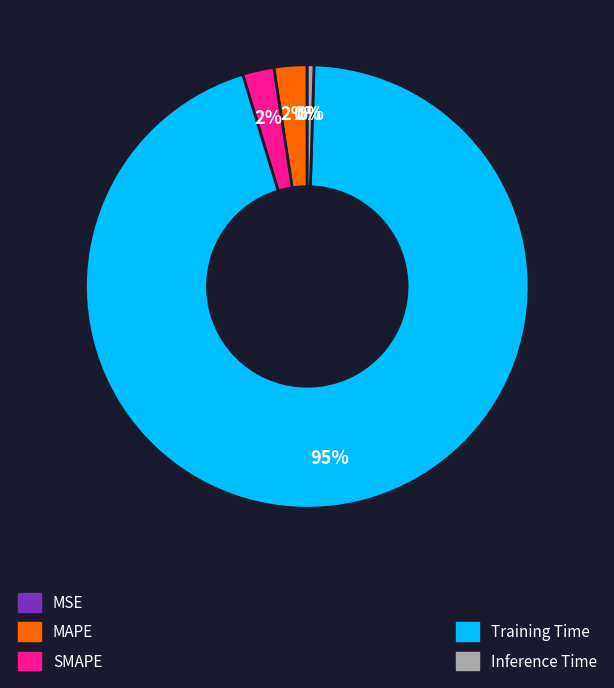

To the nearest percent, what is the average slice percentage?

20%